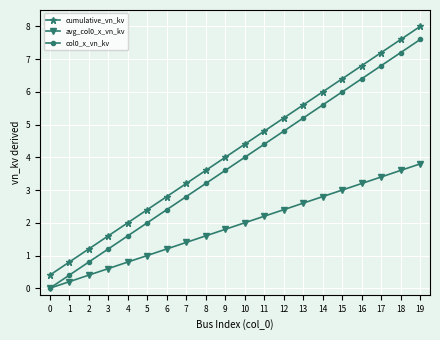

At 13, list the series in order from smallest to largest.

avg_col0_x_vn_kv, col0_x_vn_kv, cumulative_vn_kv